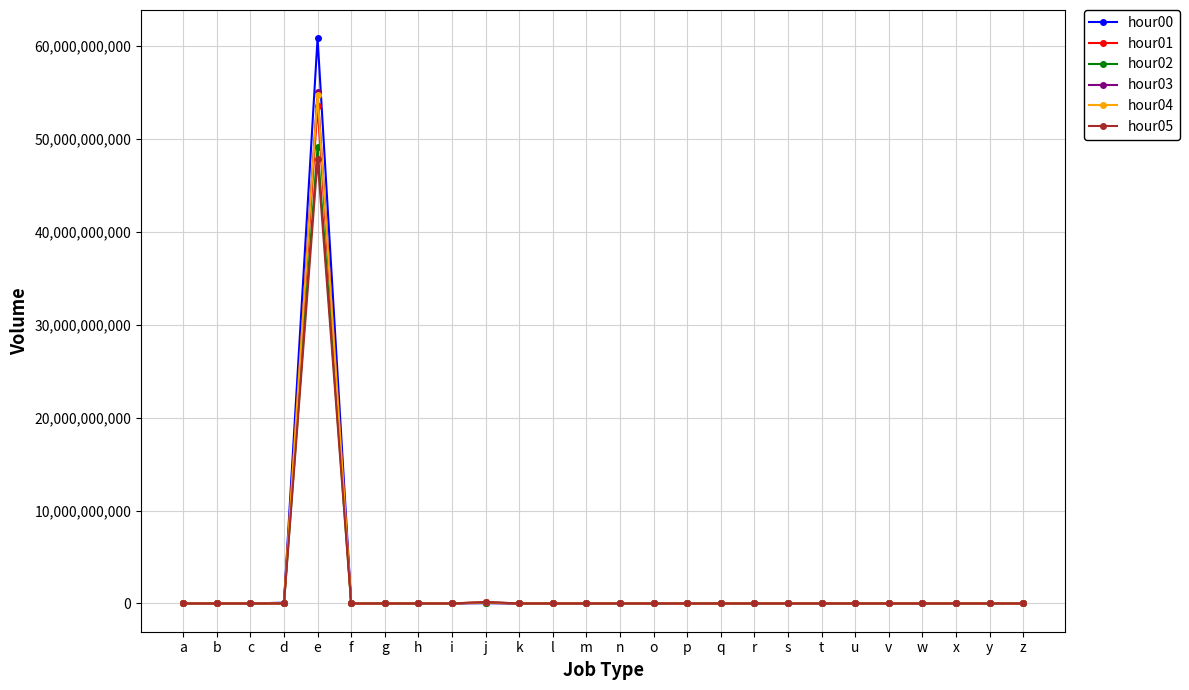

The value of hour03 at y is 0. True or false?

True